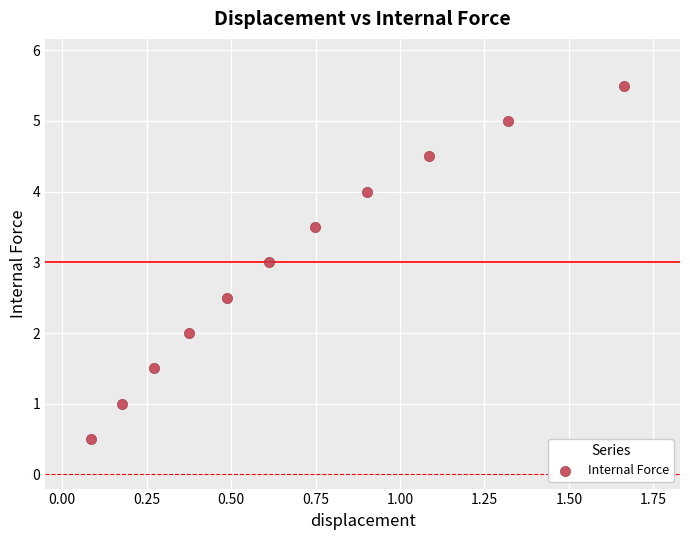

What is the average Y value?

3.0